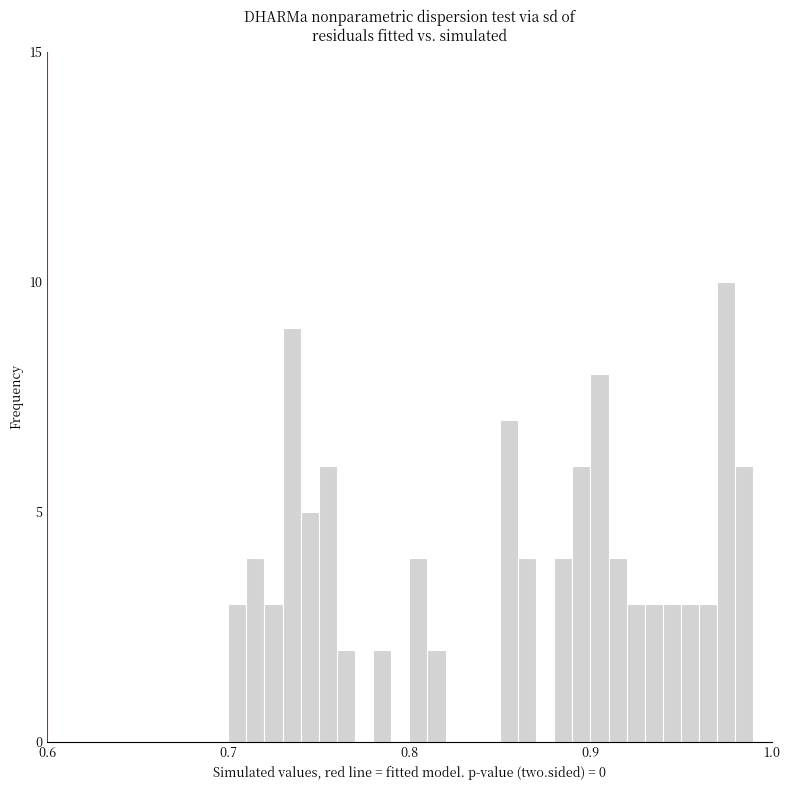

Around what value on the x-axis is the tallest bar? Give the approximate position of its centre, as read against the axis.

0.98